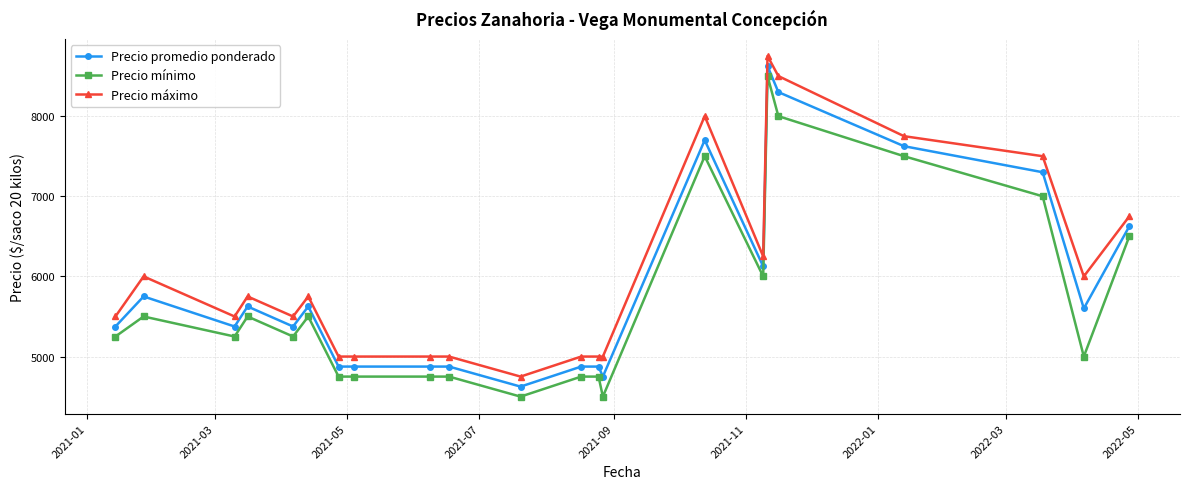

Which series has the largest total across all categories?

Precio máximo